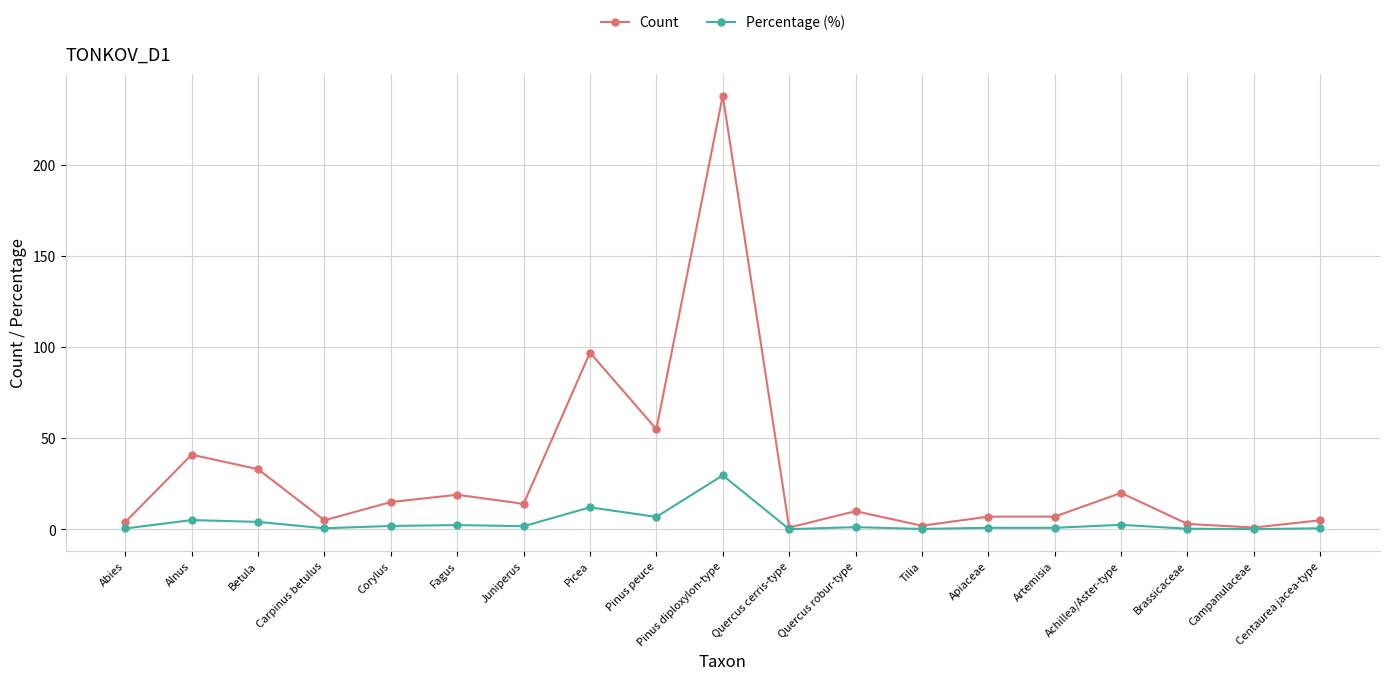

Which series changed the most between Picea and Brassicaceae?

Count